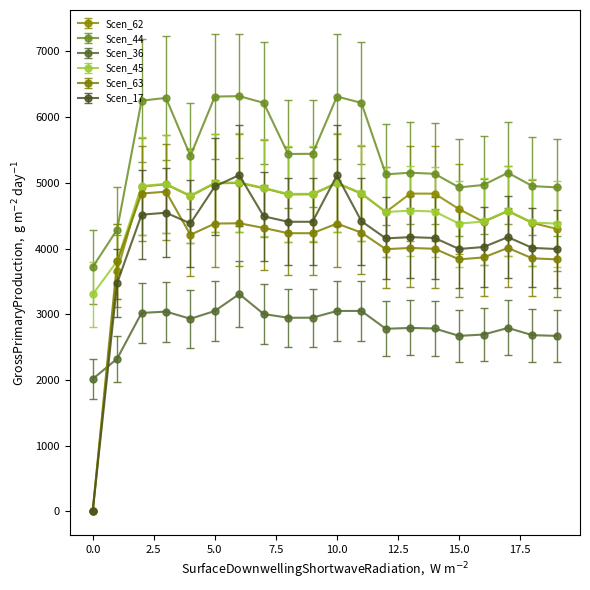

True or false: Scen_36 has more than 2 points higher than both neighbors.

True